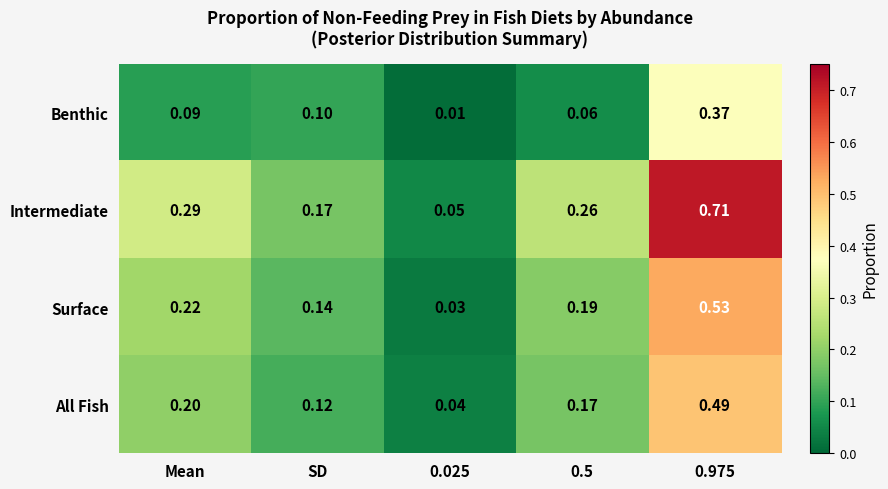

Which series has the largest total across all categories?

Intermediate